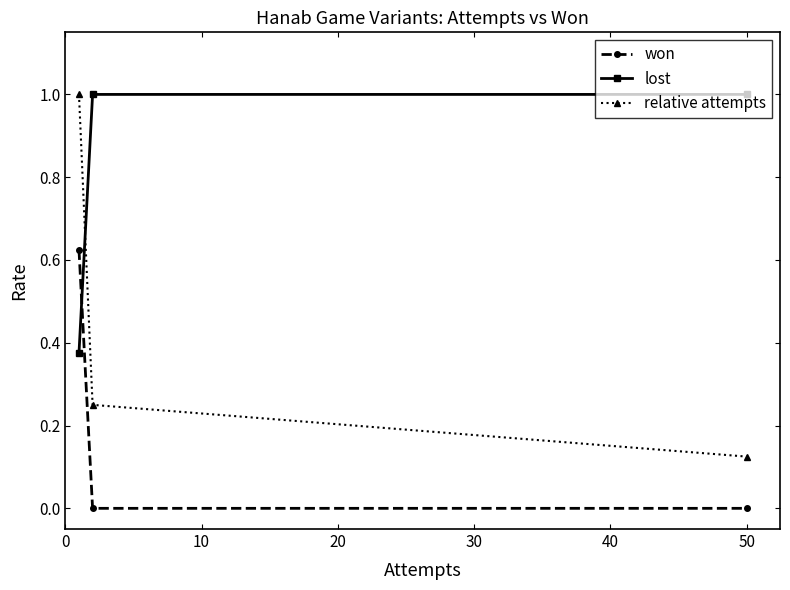

How many values in the lost series are below 1?

1